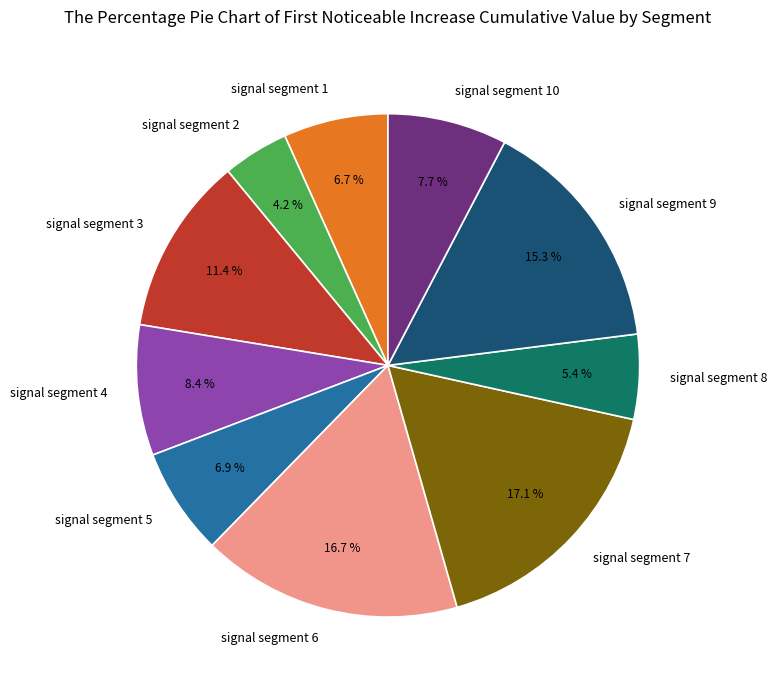

Which slice is the smallest?

signal segment 2